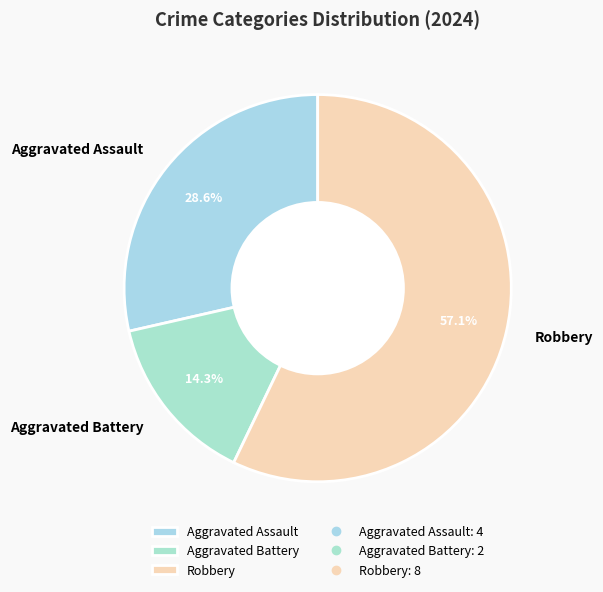

How much of the chart is everything except Aggravated Assault?

71.4%